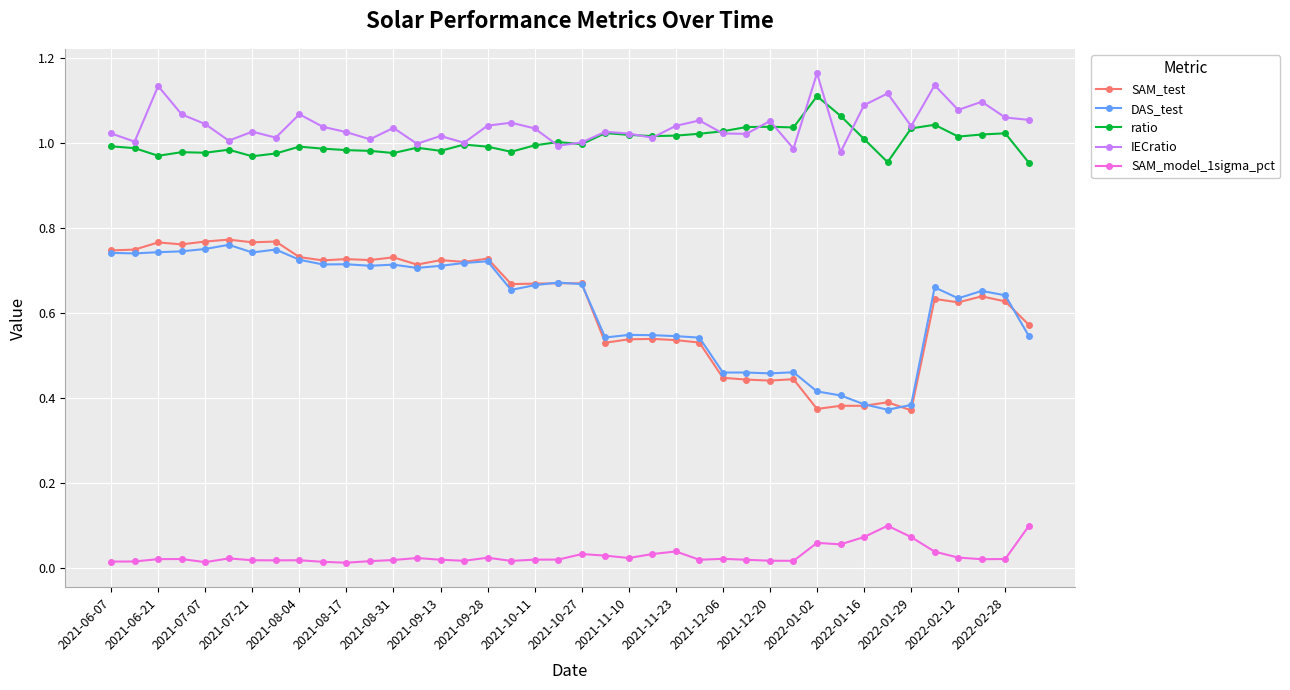

True or false: SAM_test has more than 1 points higher than both neighbors.

True